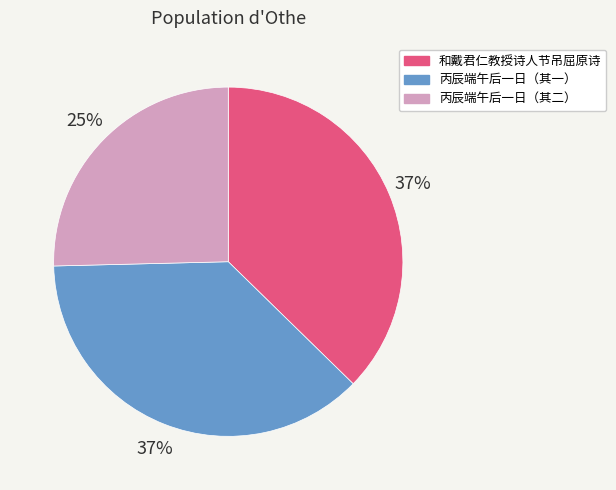

What percentage is the 丙辰端午后一日（其二） slice, to the nearest percent?

25%